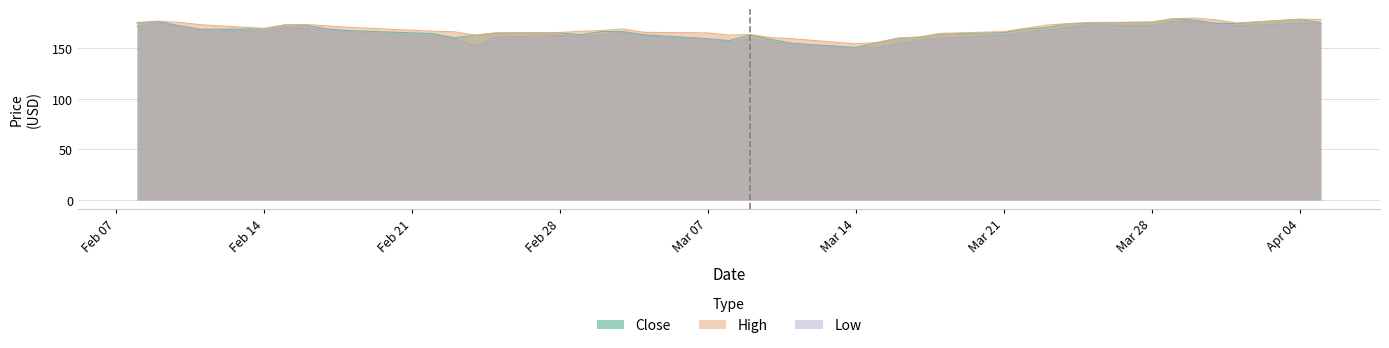

What is the maximum value for Close?

179.0